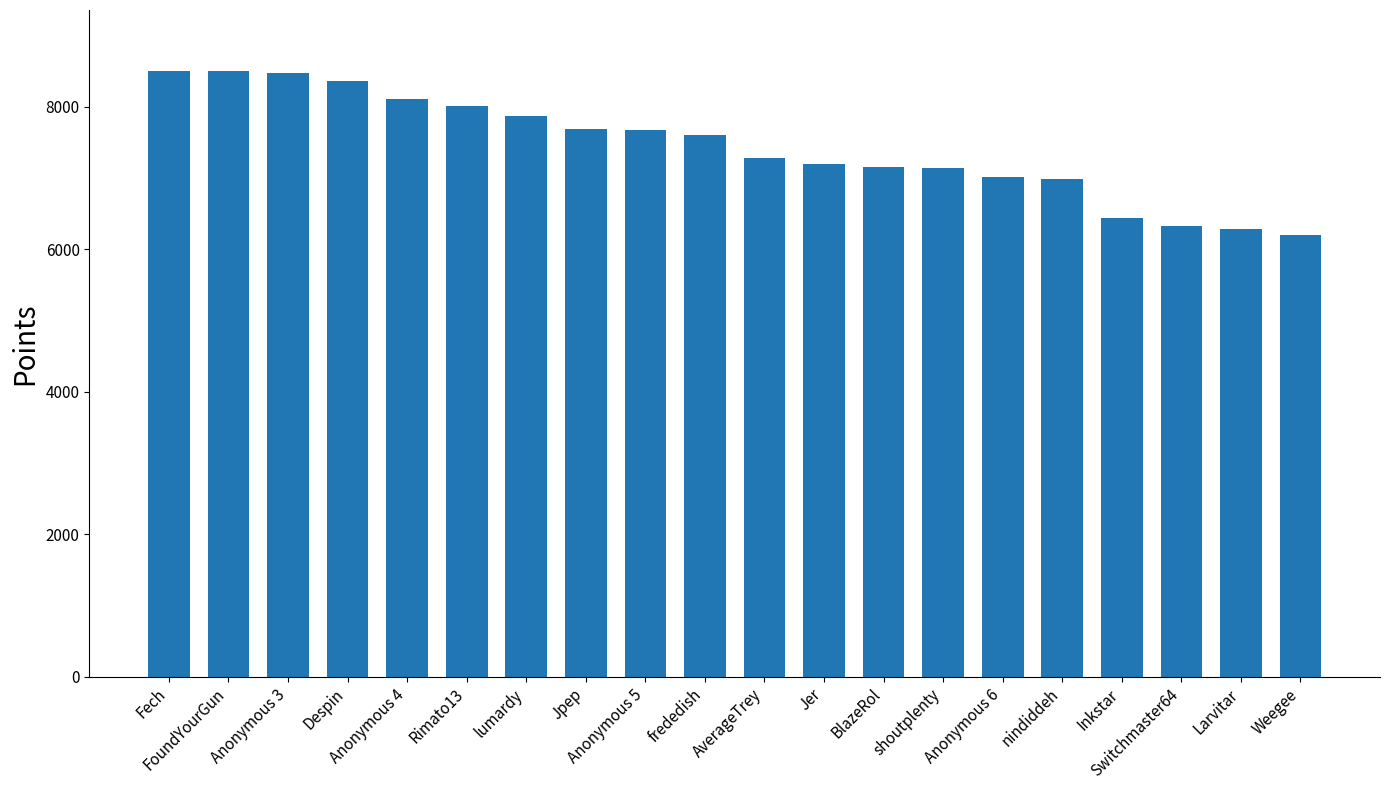

Does the chart contain any negative values?

No